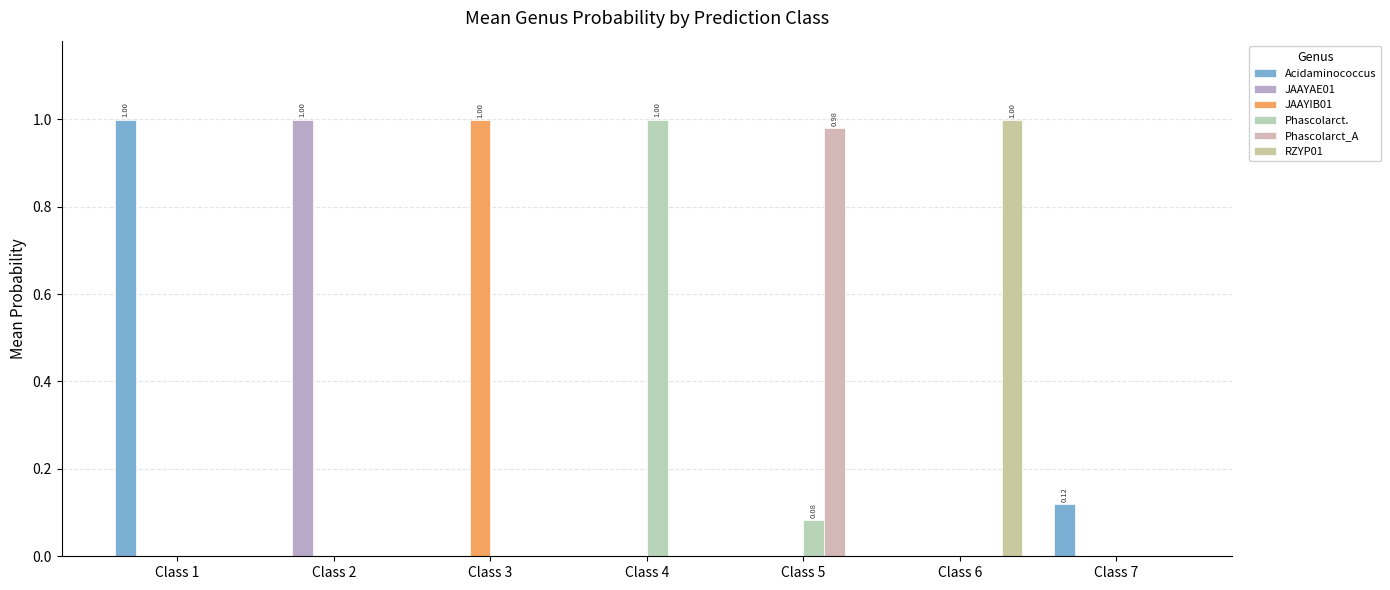

How many groups of bars are there?

7